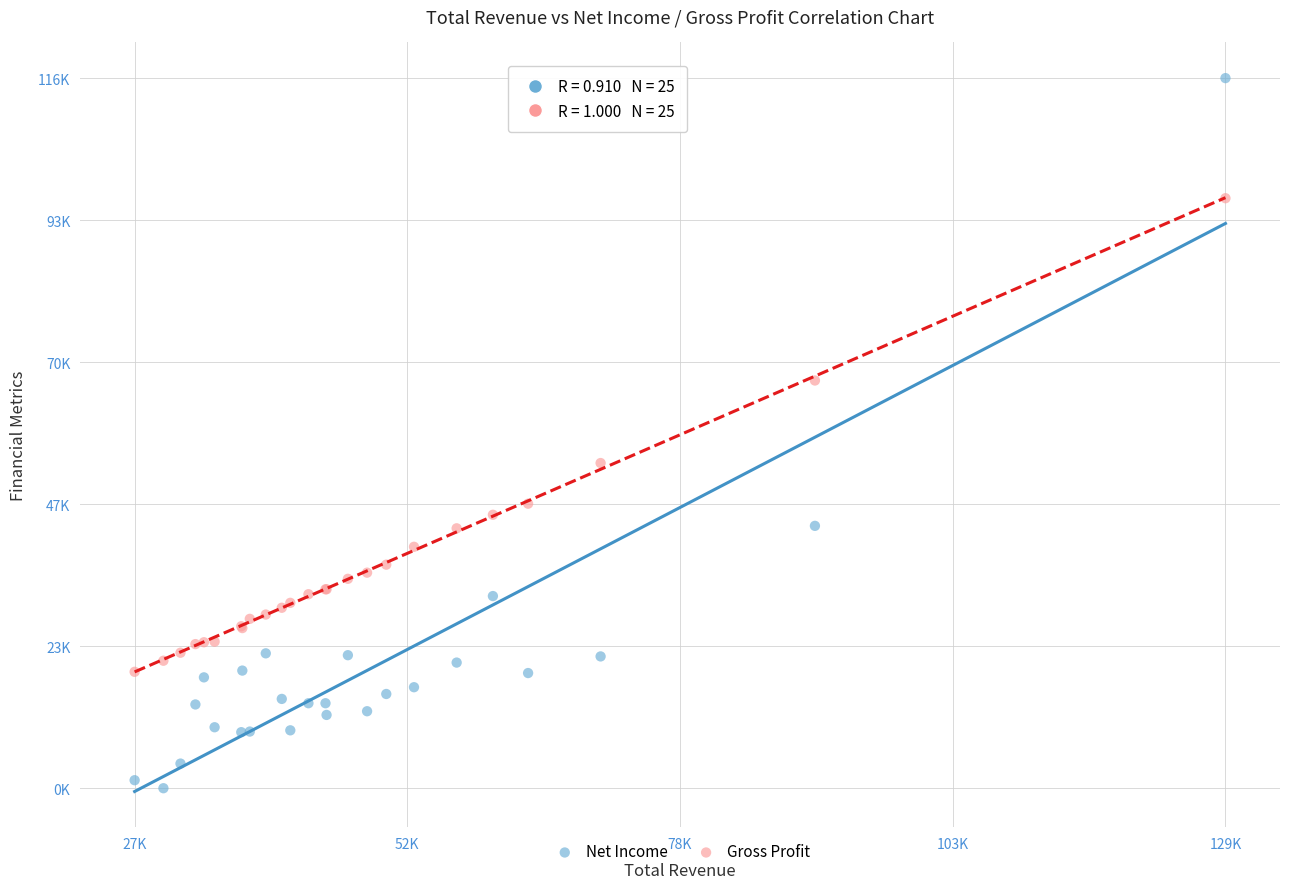

Which series has the largest Y range (max minus min)?

Net Income